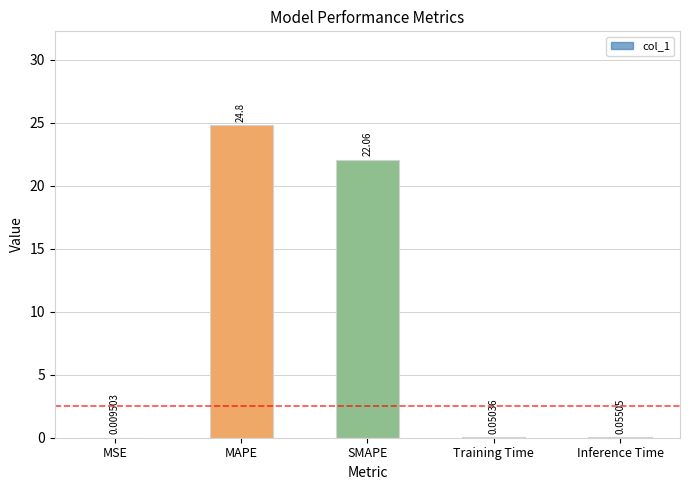

Which label corresponds to the largest value in the chart?

MAPE